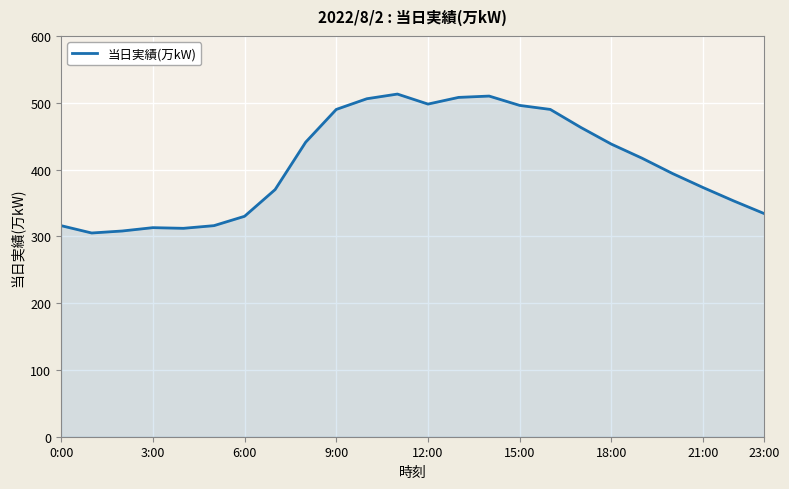

True or false: the data has more than 1 interior local peaks.

True